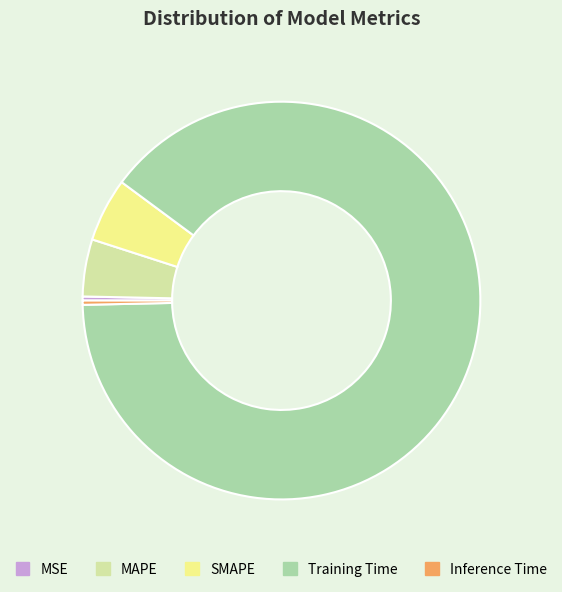

Combined, do SMAPE and MAPE account for over 50%?

No